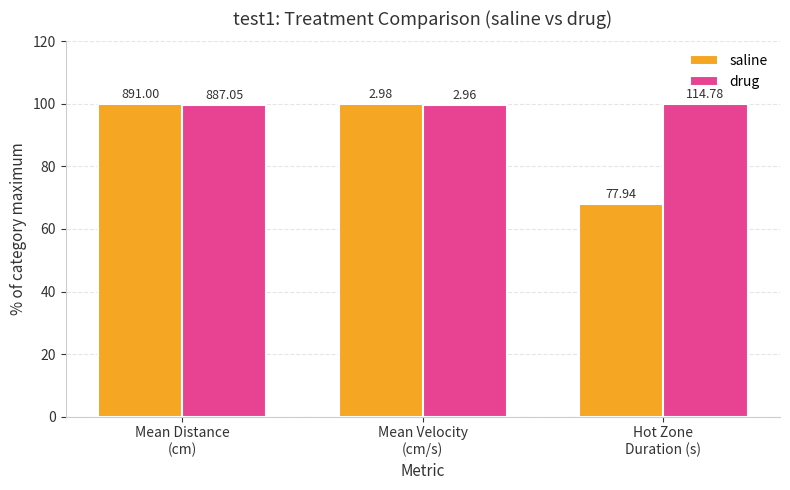

What are all the series names shown in the legend?

saline, drug